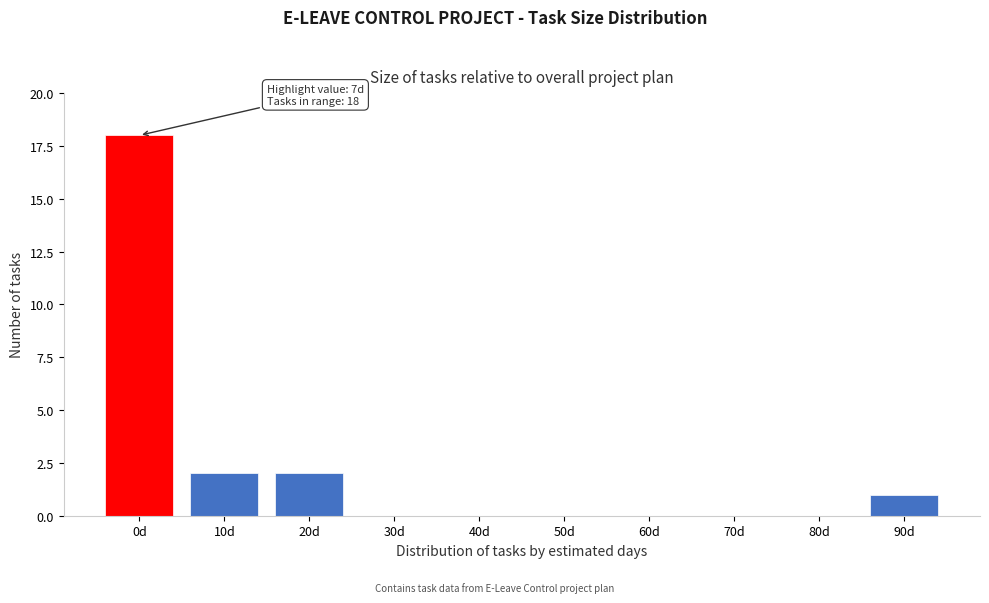

Reading right to left, what are all the values shown in this chart?

90d=1	80d=0	70d=0	60d=0	50d=0	40d=0	30d=0	20d=2	10d=2	0d=18